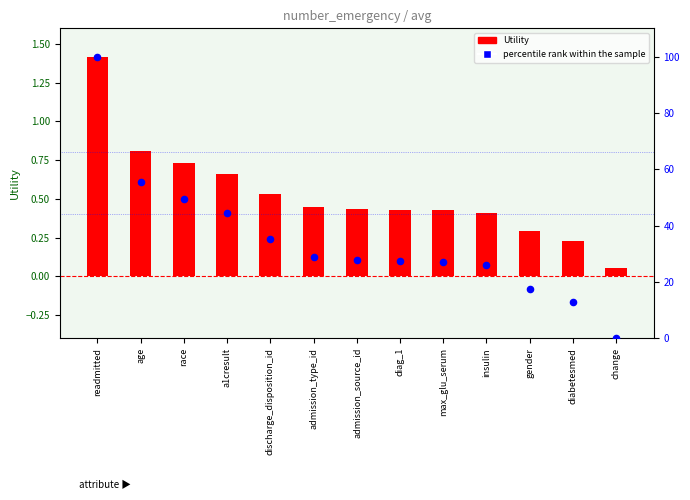

Which series has the largest total across all categories?

percentile rank within the sample